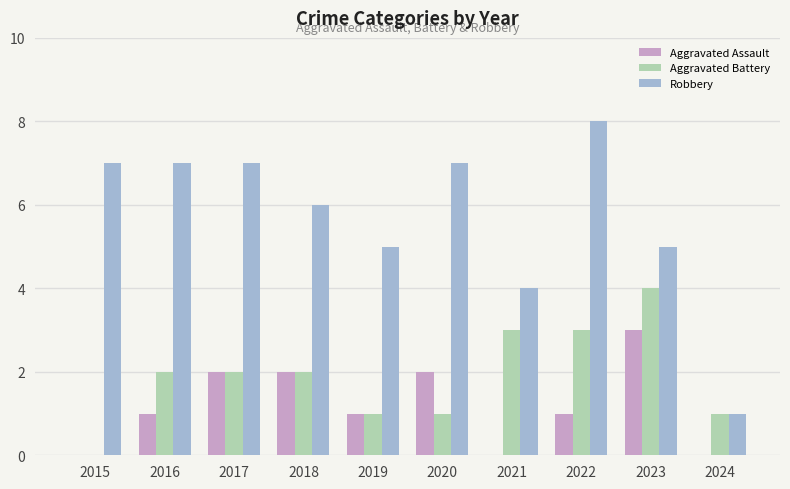

What is the average value of the Aggravated Battery series?

2